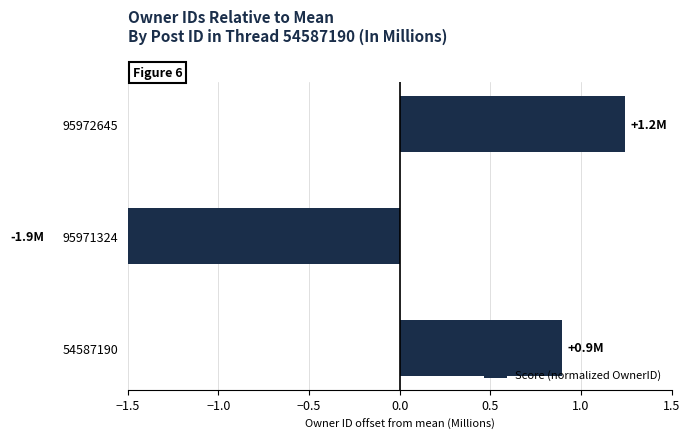

What is the difference between the maximum and minimum values?

3.2